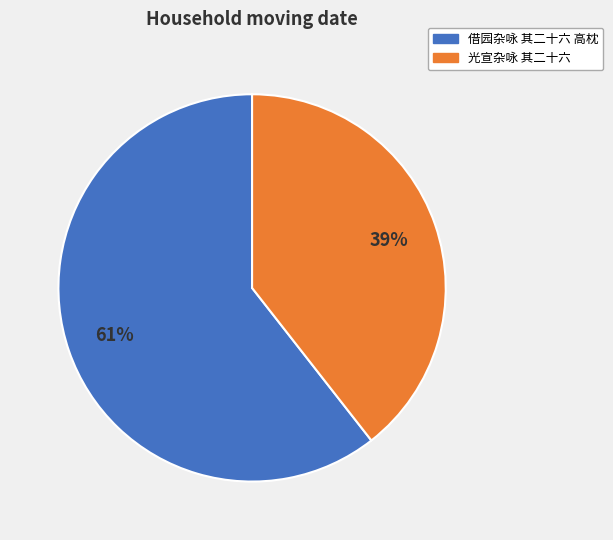

What percentage is the 光宣杂咏 其二十六 slice, to the nearest percent?

39%